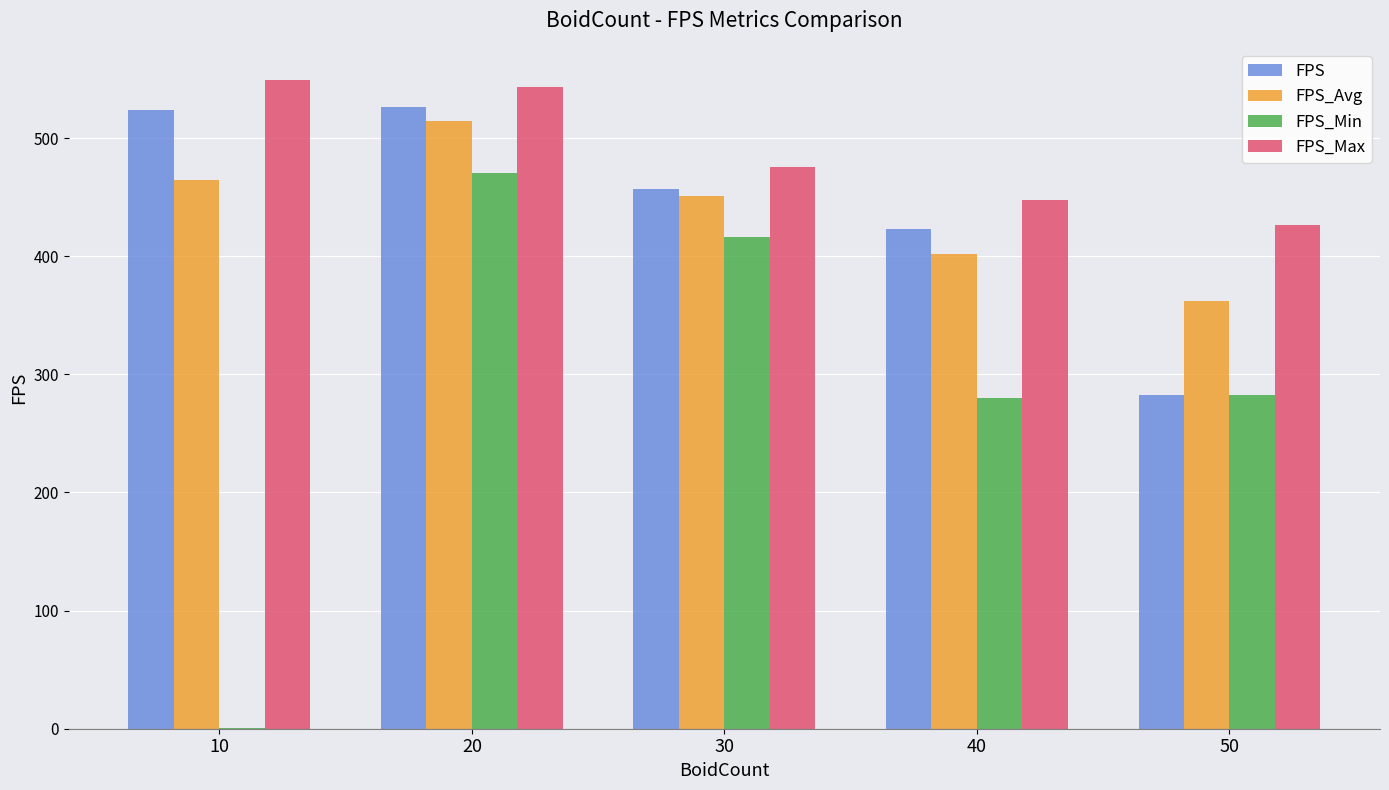

What is the difference between the FPS values at 50 and 30?

174.2